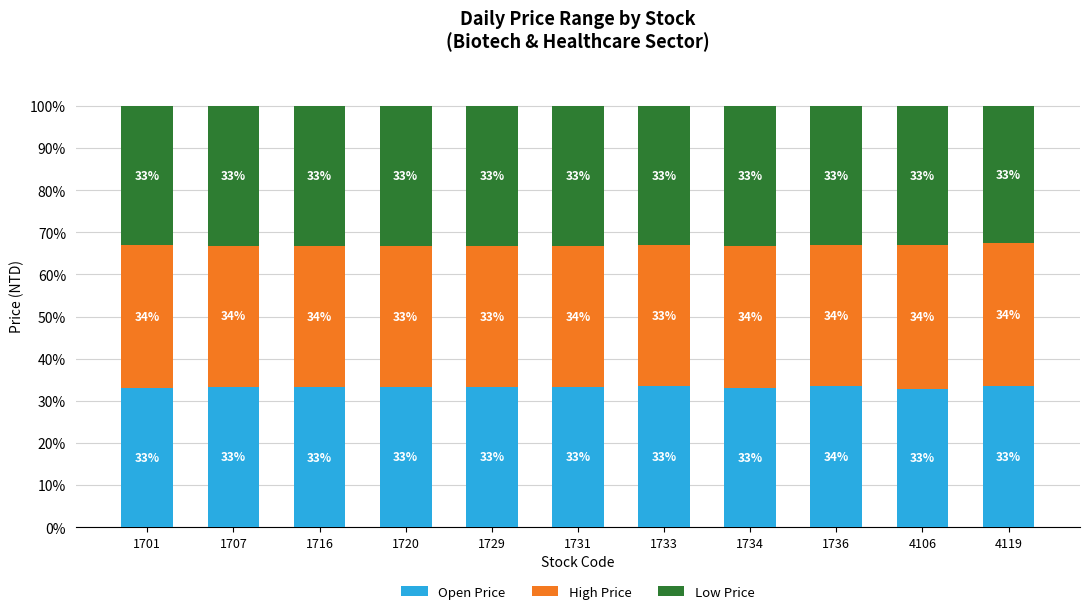

The value of Open Price at 1733 is 60.0. True or false?

False